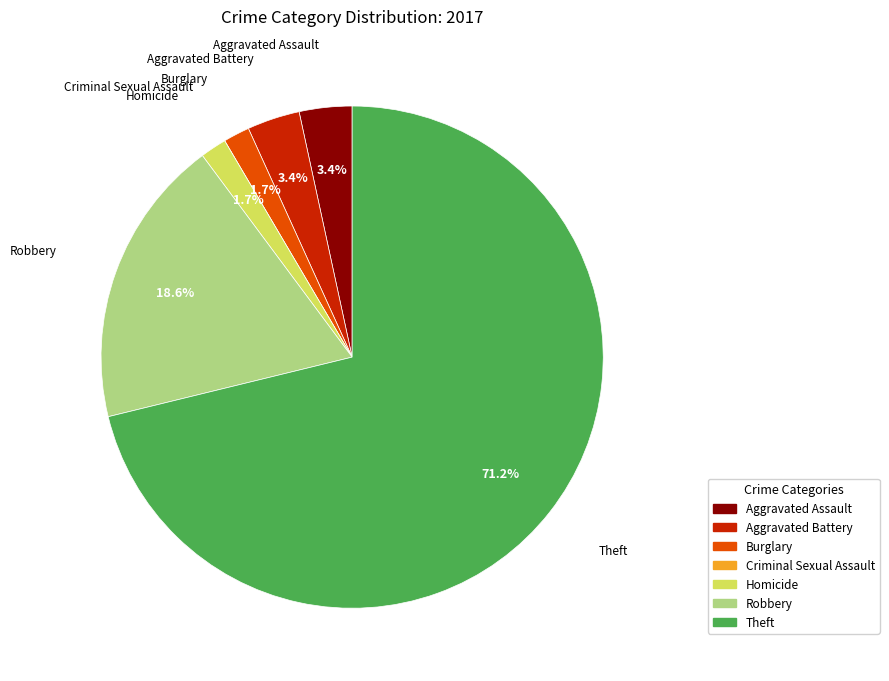

Is Theft the majority of the pie?

Yes